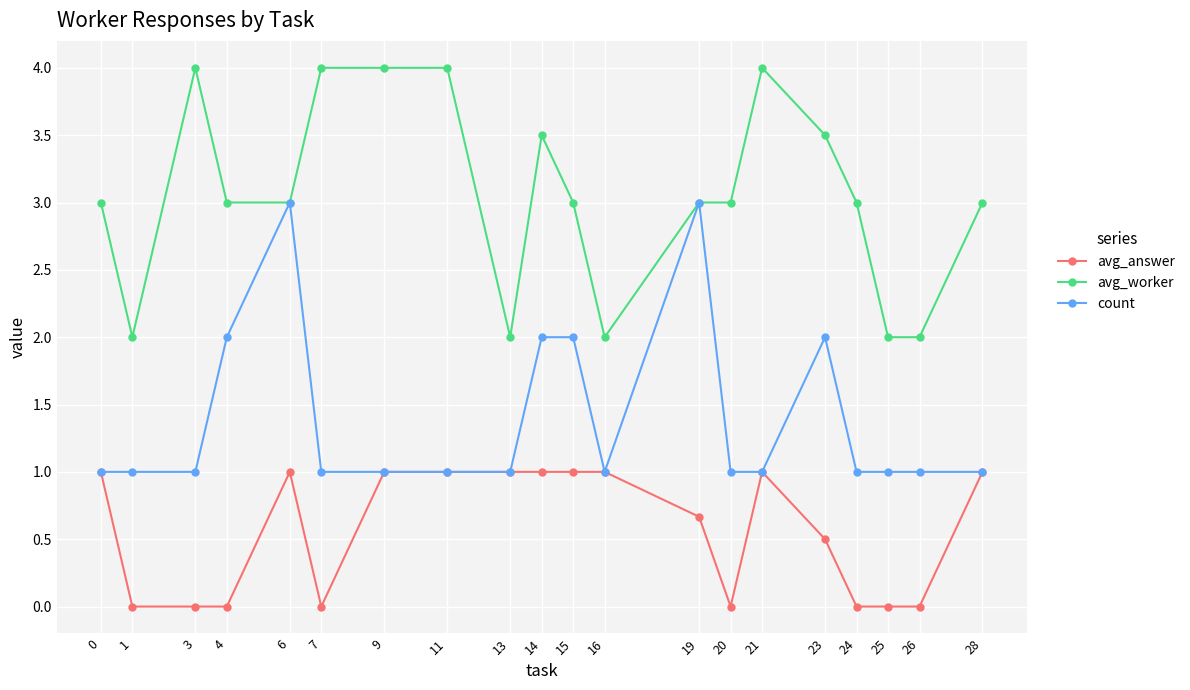

True or false: avg_worker has more than 1 interior local peaks.

True